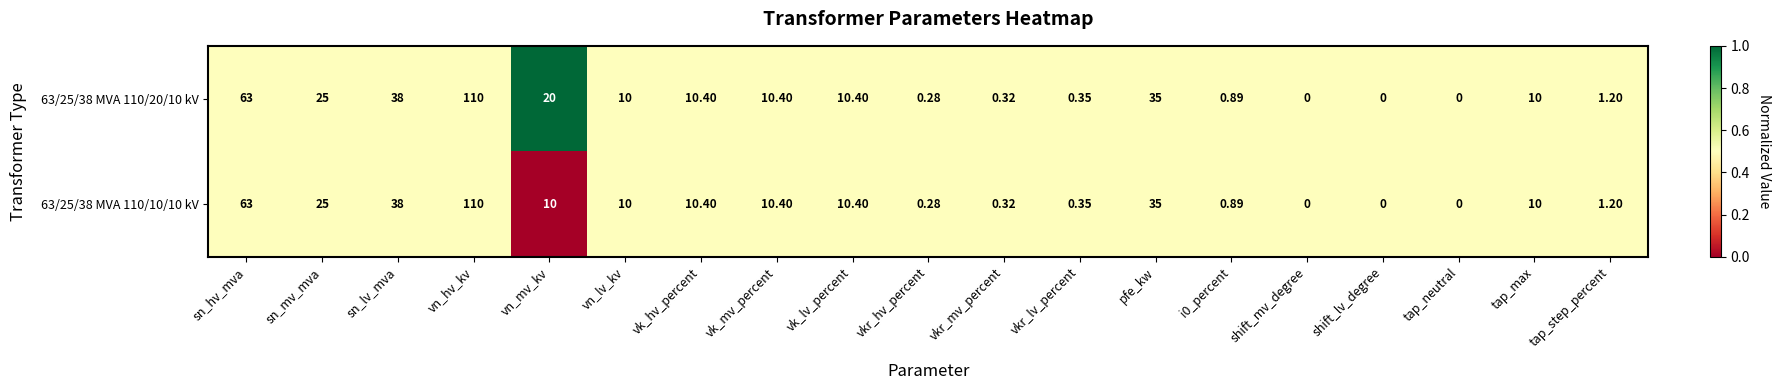

Which category has the highest value in the 63/25/38 MVA 110/20/10 kV series?

vn_hv_kv